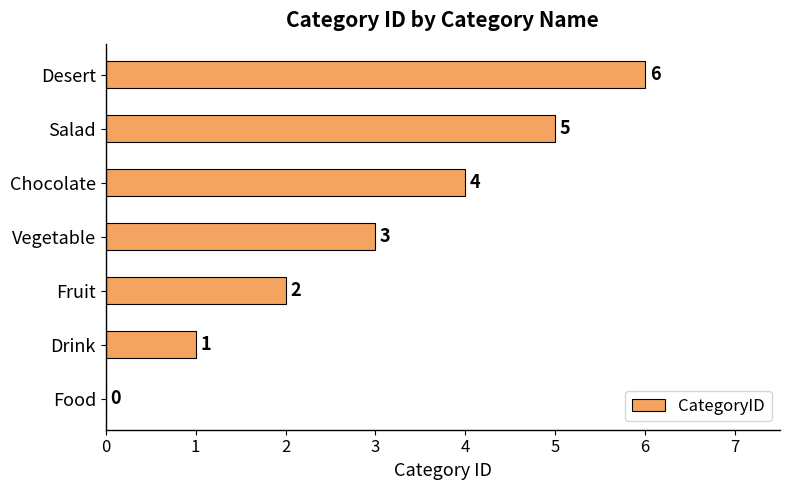

True or false: the data shows 5 at Salad.

True